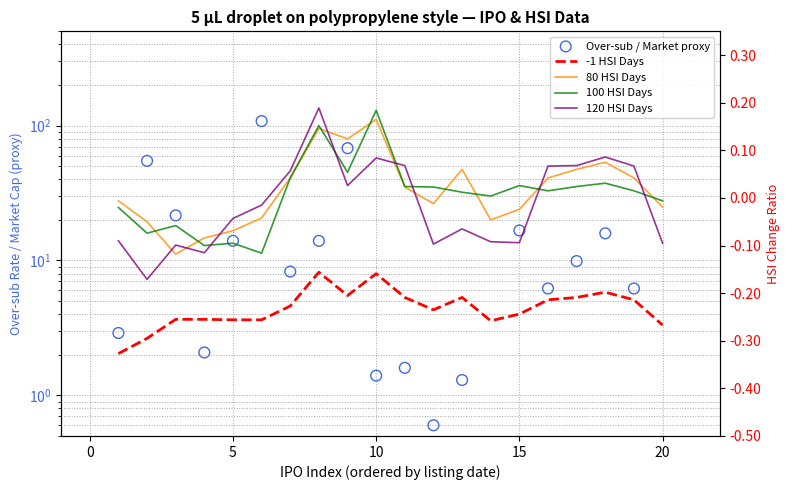

Which series contains the lowest Y value?

-1 HSI Days